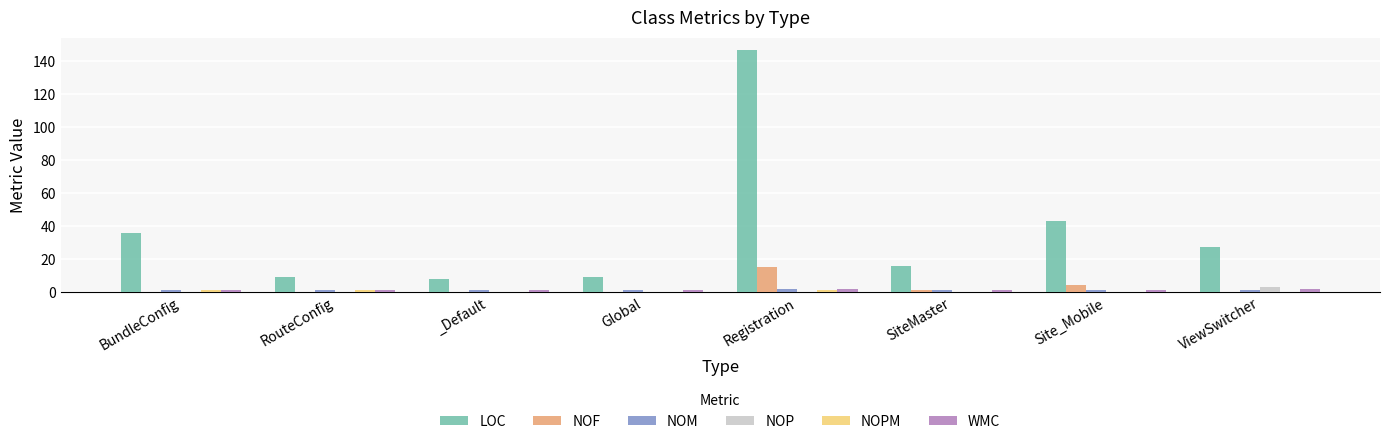

What is the difference between the NOM values at Global and Registration?

1